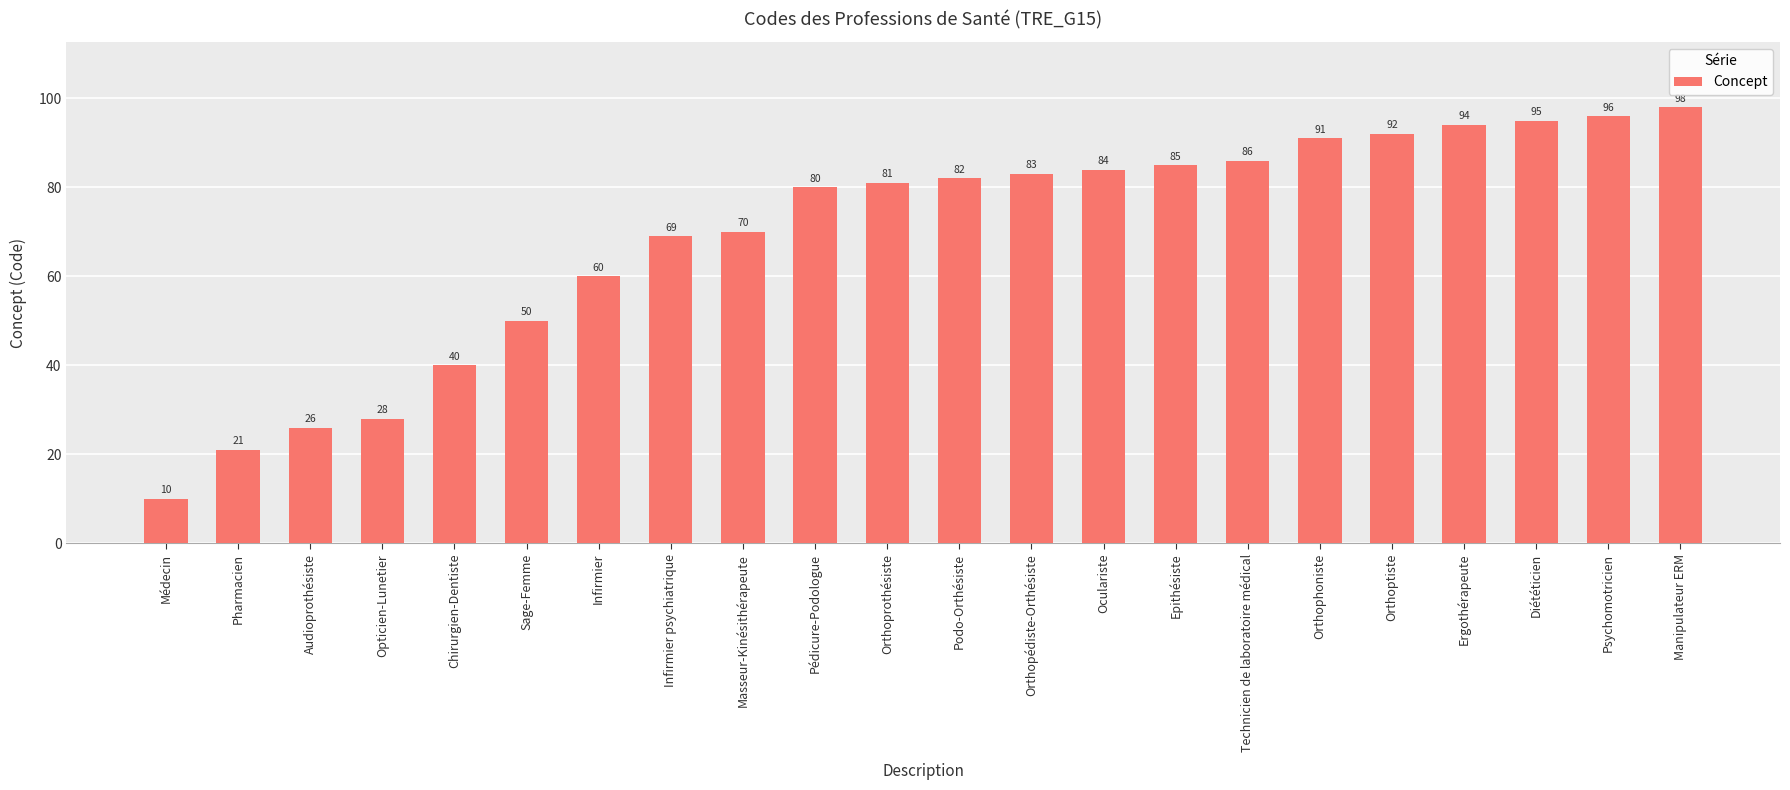

What is the approximate value at Psychomotricien?

96